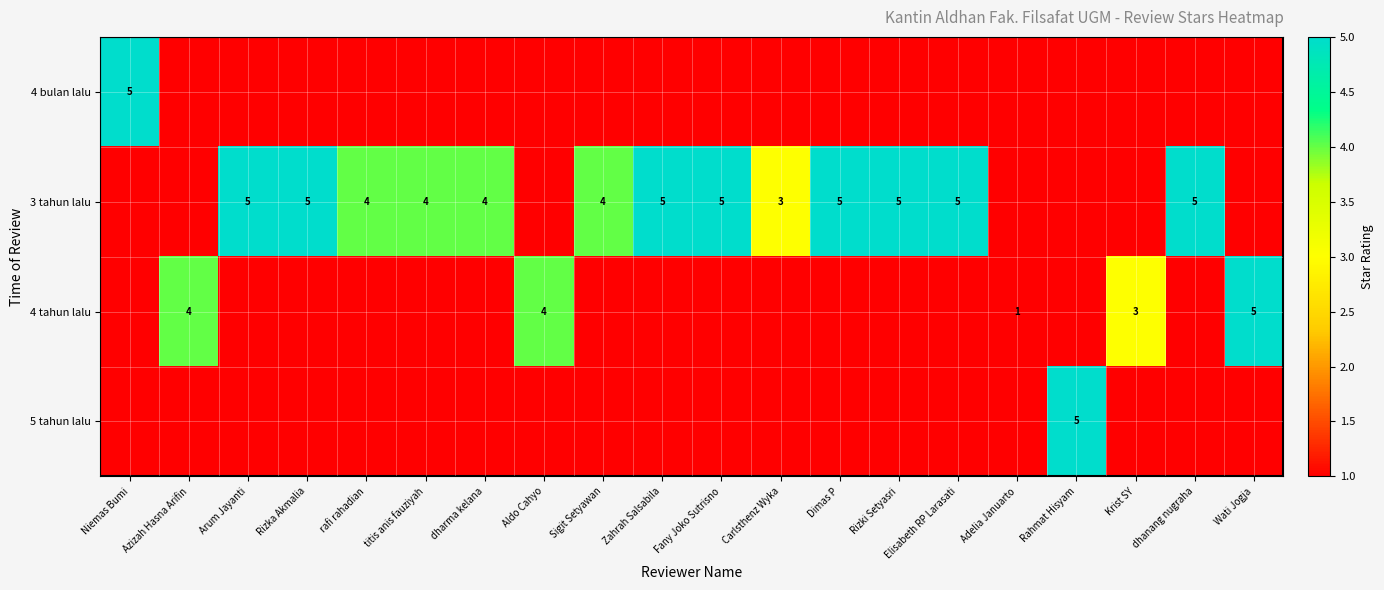

Is it true that 4 tahun lalu equals 0 at Adelia Januarto?

False